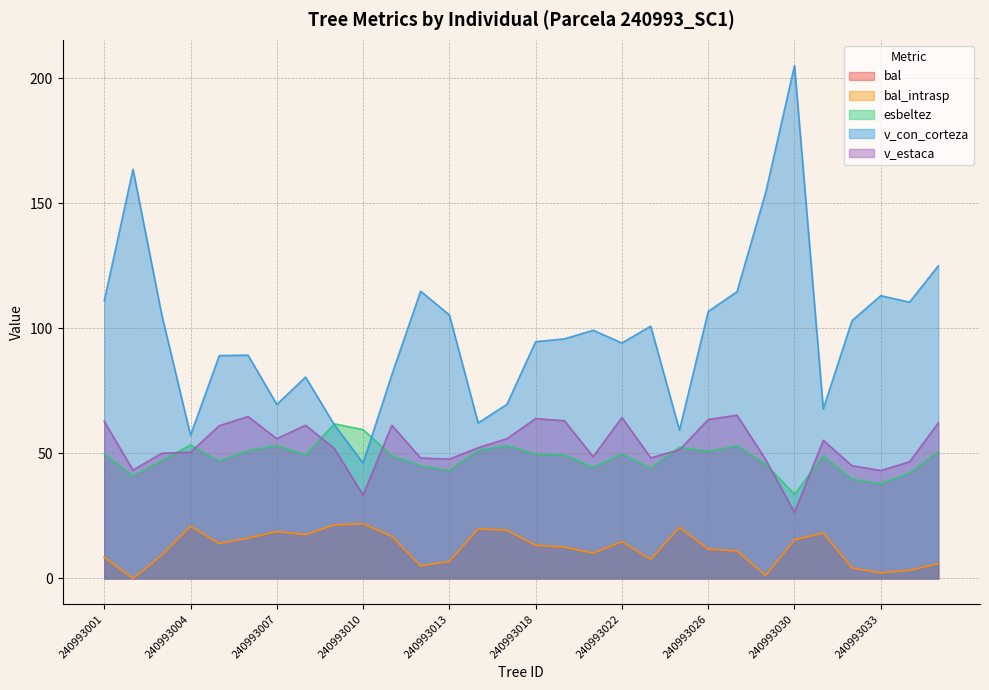

Does the chart display data point markers on the line(s)?

No